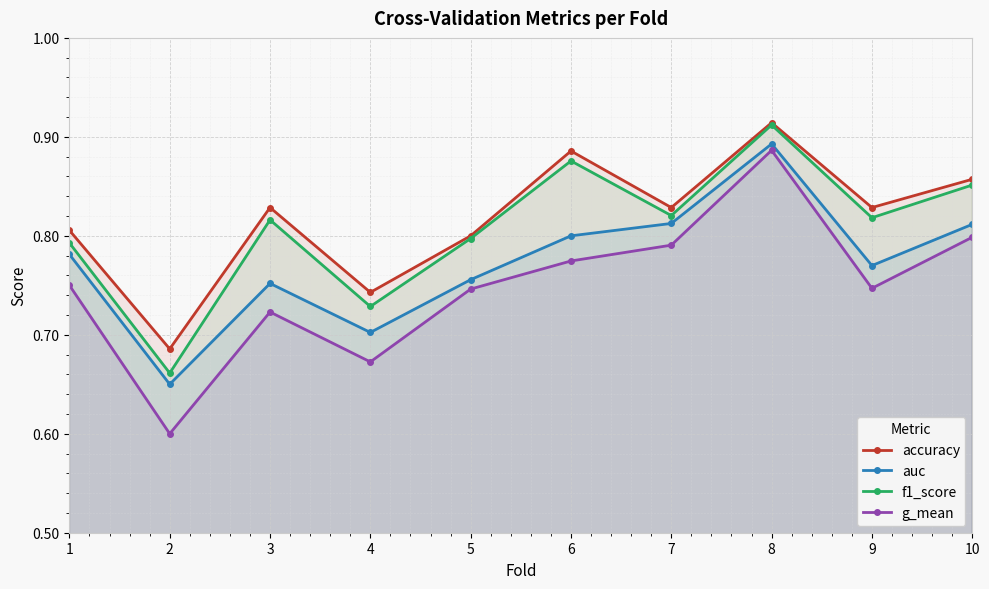

What is the spread (max minus min) of values at 2?

0.1